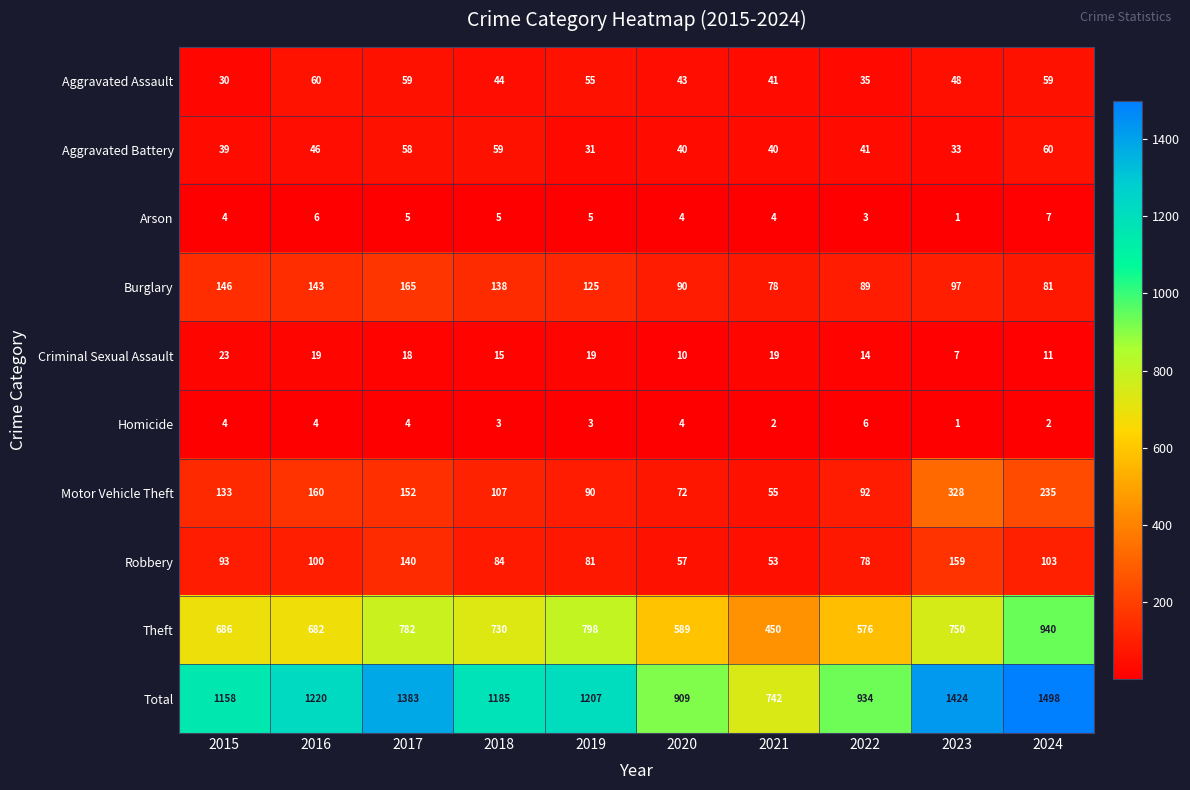

Which series has the largest total across all categories?

Total